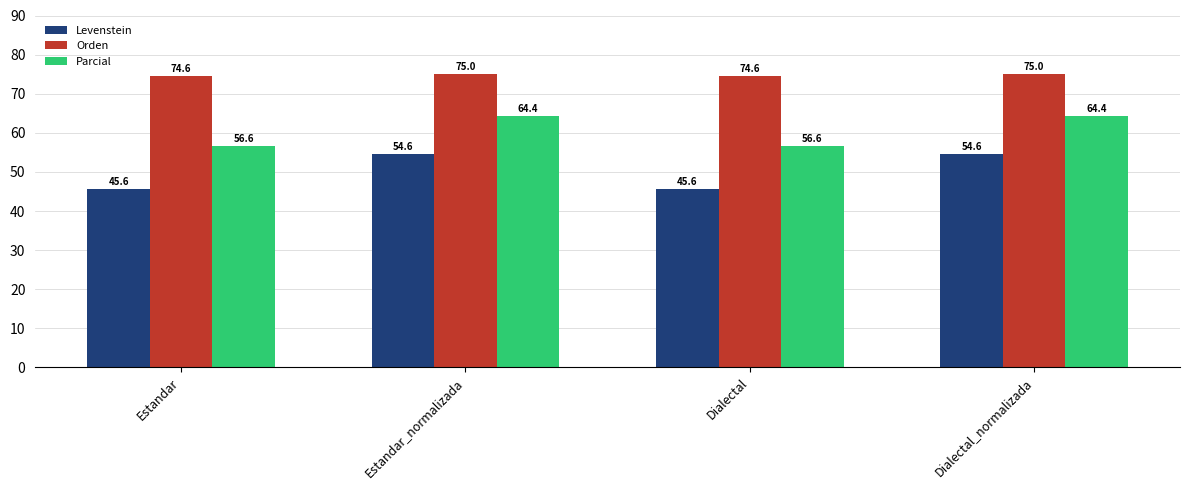

True or false: Orden has a value of 104.9 at Dialectal_normalizada.

False